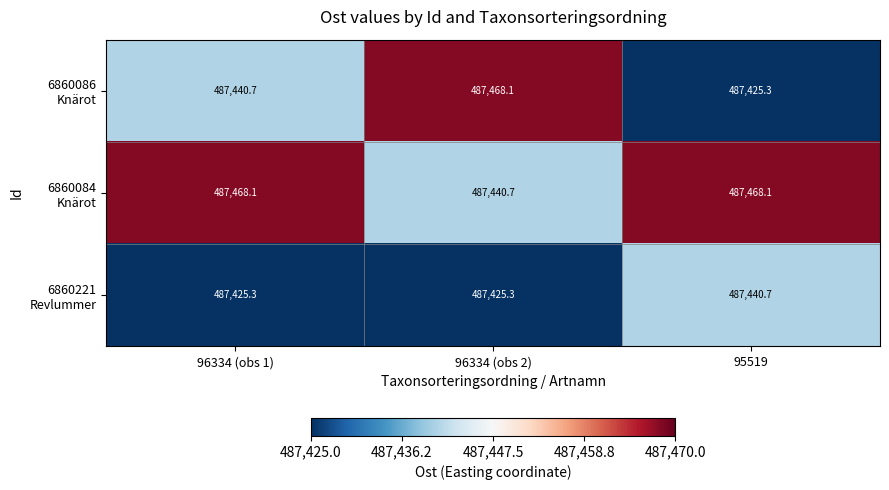

How many series are shown in this chart?

3